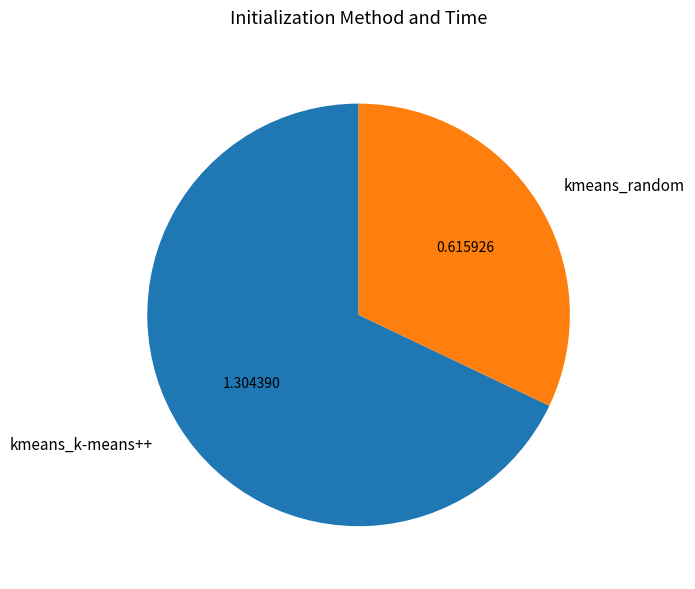

Which category has the smallest portion of the pie?

kmeans_random